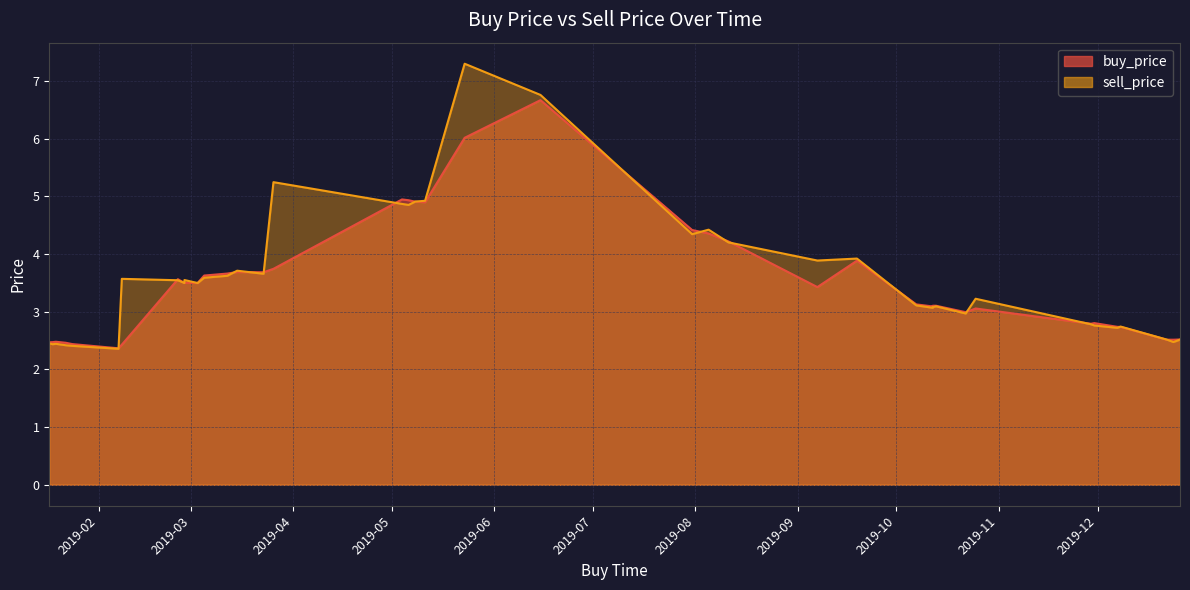

Between 2019-10-13 and 2019-10-07, which series saw the biggest shift?

buy_price